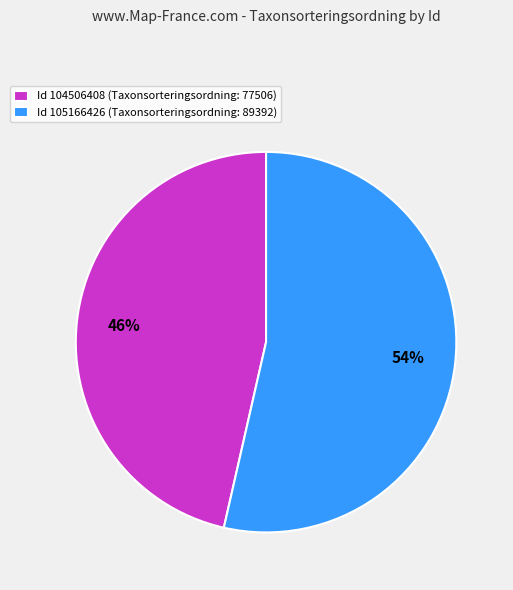

Rank the categories by value from lowest to highest.

Id 104506408 (Taxonsorteringsordning: 77506), Id 105166426 (Taxonsorteringsordning: 89392)